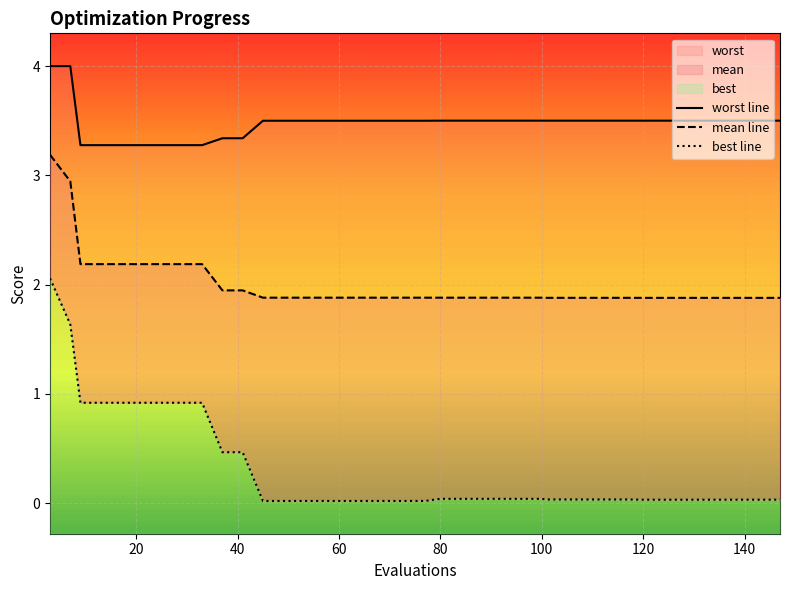

Rank the categories by mean value from highest to lowest.

3, 7, 9, 13, 17, 21, 25, 29, 33, 37, 41, 45, 49, 53, 57, 61, 65, 69, 73, 77, 80, 84, 88, 92, 96, 100, 101, 105, 109, 113, 117, 120, 124, 128, 132, 133, 137, 141, 145, 147